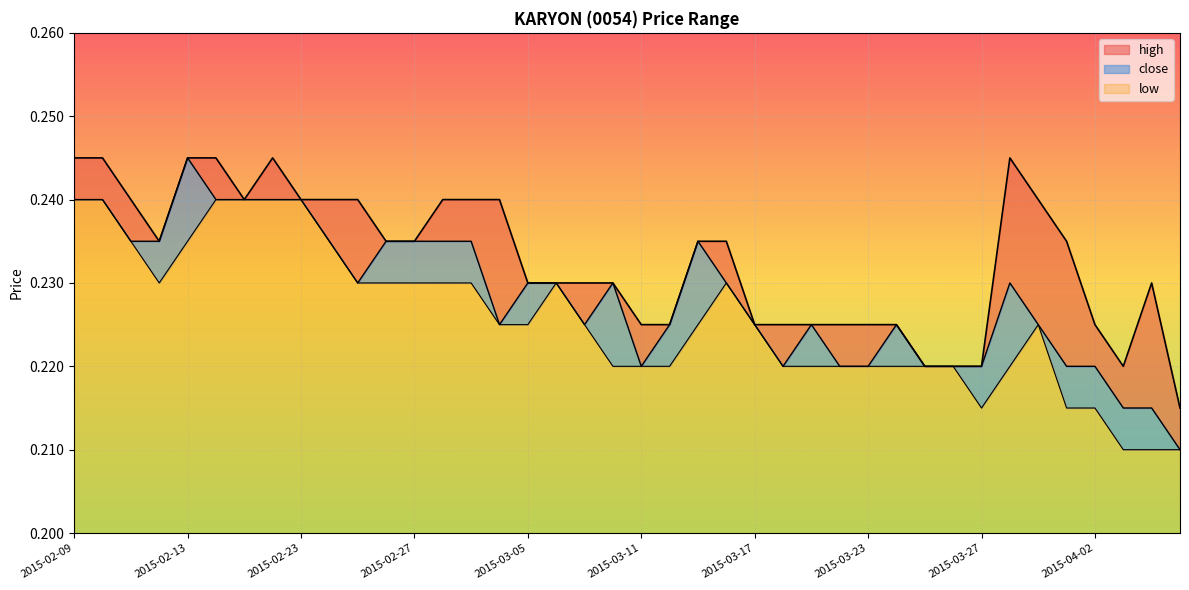

Reading left to right, what are all the values shown in this chart?

high: 0.2	0.2	0.2	0.2	0.2	0.2	0.2	0.2	0.2	0.2	0.2	0.2	0.2	0.2	0.2	0.2	0.2	0.2	0.2	0.2	0.2	0.2	0.2	0.2	0.2	0.2	0.2	0.2	0.2	0.2	0.2	0.2	0.2	0.2	0.2	0.2	0.2	0.2	0.2	0.2
close: 0.2	0.2	0.2	0.2	0.2	0.2	0.2	0.2	0.2	0.2	0.2	0.2	0.2	0.2	0.2	0.2	0.2	0.2	0.2	0.2	0.2	0.2	0.2	0.2	0.2	0.2	0.2	0.2	0.2	0.2	0.2	0.2	0.2	0.2	0.2	0.2	0.2	0.2	0.2	0.2
low: 0.2	0.2	0.2	0.2	0.2	0.2	0.2	0.2	0.2	0.2	0.2	0.2	0.2	0.2	0.2	0.2	0.2	0.2	0.2	0.2	0.2	0.2	0.2	0.2	0.2	0.2	0.2	0.2	0.2	0.2	0.2	0.2	0.2	0.2	0.2	0.2	0.2	0.2	0.2	0.2